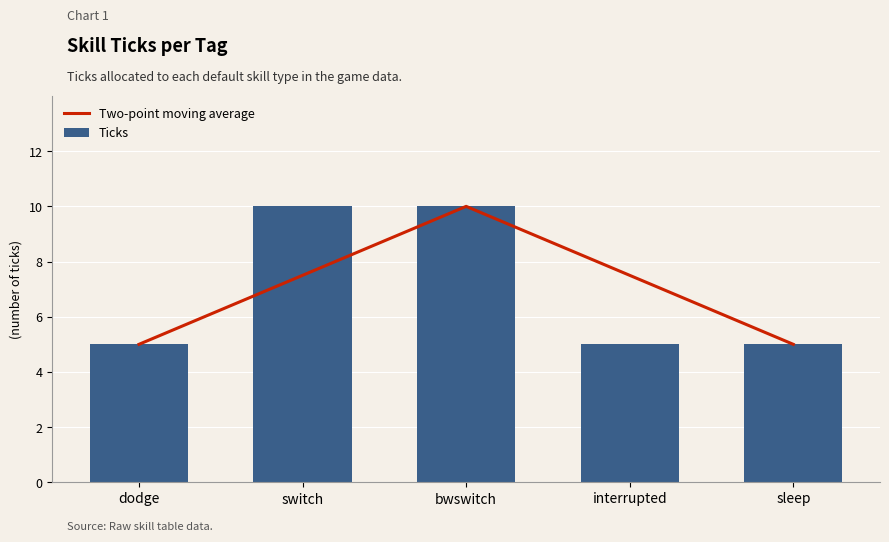

The value of Ticks at sleep is 5.0. True or false?

True